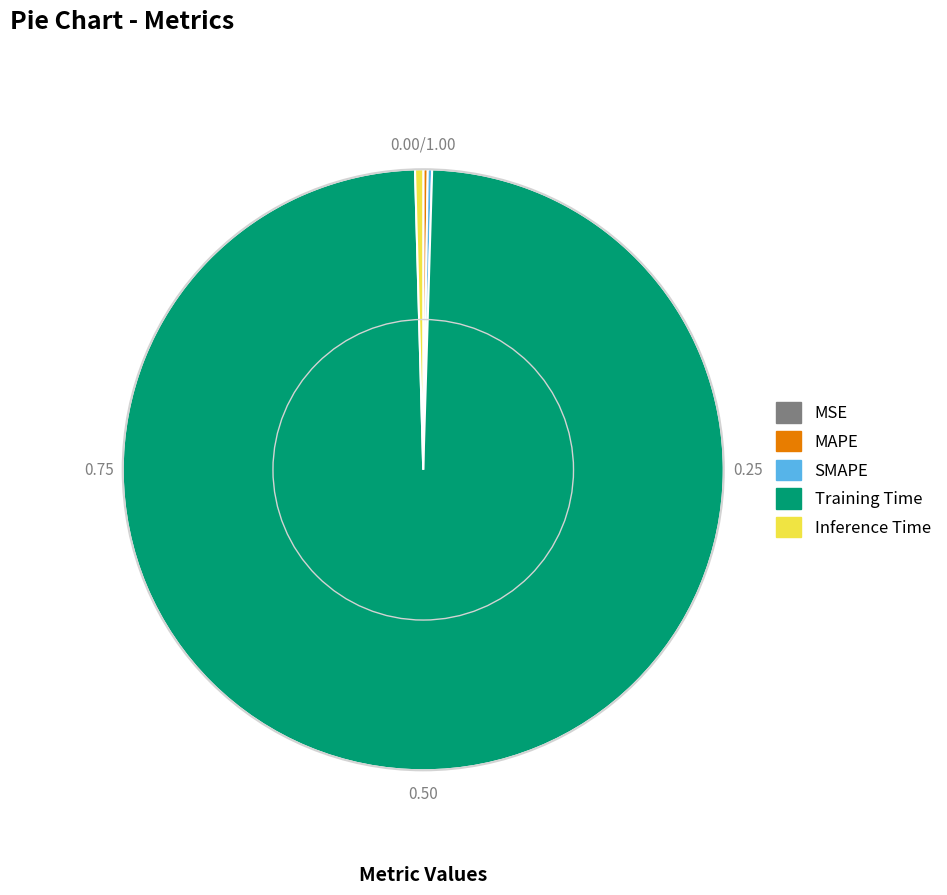

Which category has the biggest portion of the pie?

Training Time